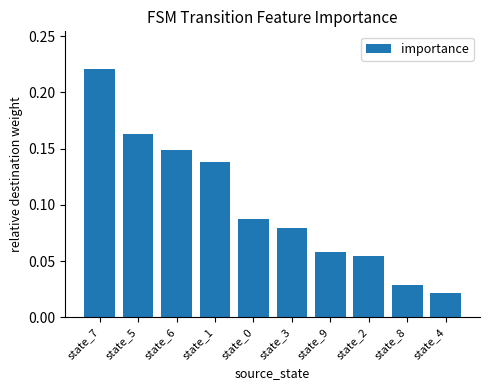

What is the sum of all values?

1.0